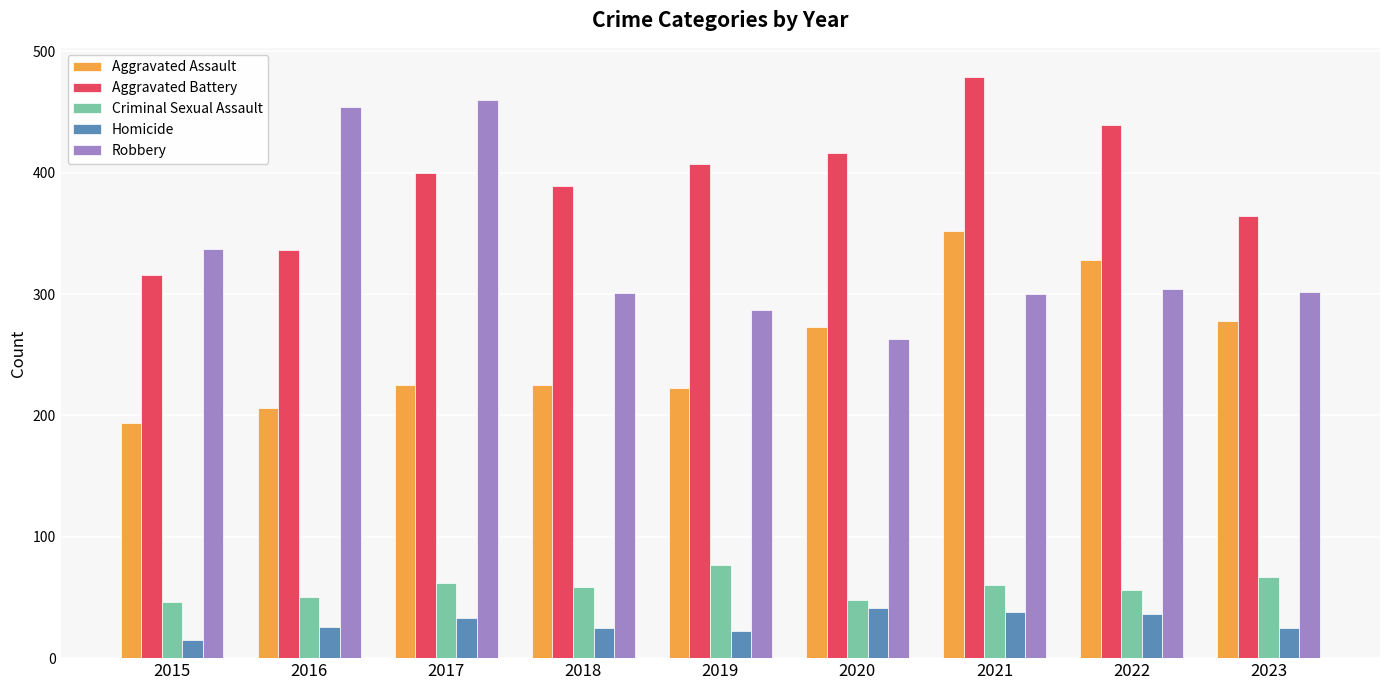

True or false: Criminal Sexual Assault has a value of 56 at 2022.

True